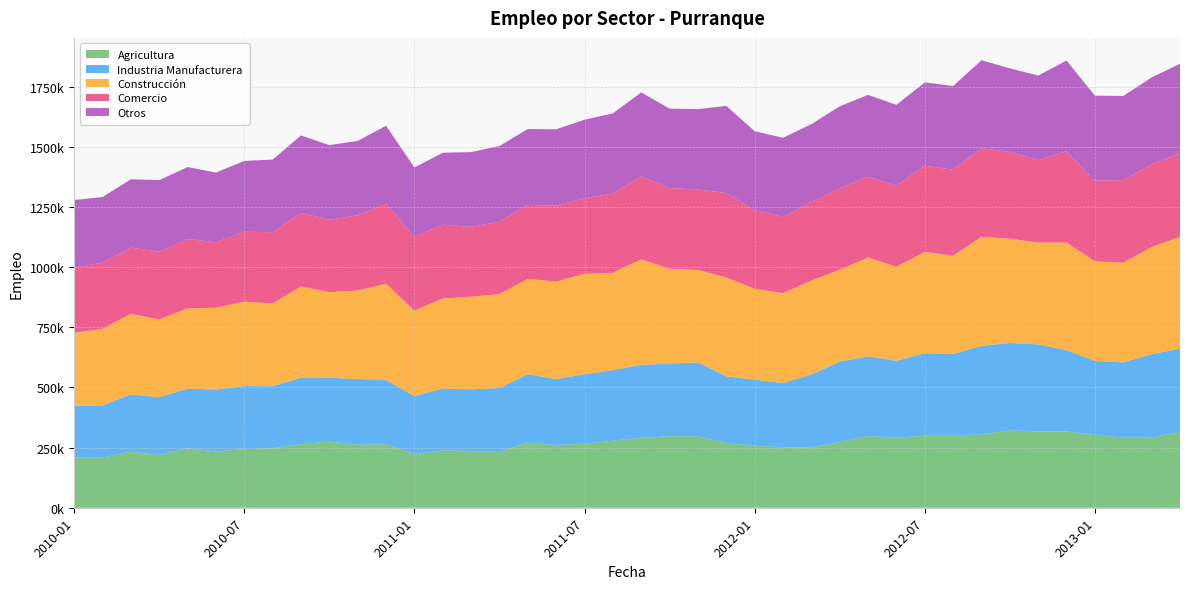

Reading left to right, extract all data points from this chart.

Agricultura: 209878	208246	232710	219744	246779	234109	243273	246764	264359	274674	262669	263498	223932	237585	236003	231335	270778	260559	265886	278405	290522	297114	297100	269358	257747	250832	250579	272314	298026	290356	299730	299741	305453	321226	317097	317129	303109	291959	291272	315733
Industria Manufacturera: 214063	216655	237895	239737	248021	257008	262304	258027	276169	265581	272180	267020	239881	257580	255834	265962	284006	274052	288579	293097	303461	301591	306599	276556	274580	267253	302527	334636	330940	320005	342519	338823	367318	363075	361623	337500	306884	311783	346762	344756
Construcción: 302676	318049	335301	322373	333448	339726	350307	344125	378435	355547	367541	400160	355078	374293	385104	390271	395833	404856	417509	404320	438039	393681	384160	410636	377511	373414	390620	381475	410590	390623	420486	408237	452760	433455	423151	447101	413452	414200	444746	464739
Comercio: 271333	274801	274854	282009	288546	271755	291201	295172	306111	300738	312684	332124	307303	306631	289856	300222	307434	315918	313387	329552	344484	335380	334465	351017	326833	316356	326012	339341	335497	337518	358266	357315	367947	360397	341956	379745	335523	343167	343912	347922
Otros: 280331	273088	283902	297188	298629	289888	293822	302227	321831	309981	308981	324035	287668	298684	310831	315042	315397	316745	326849	333143	349170	330148	333839	361884	327714	328955	323988	340053	340053	335593	346101	347988	365524	347265	351856	376280	353005	349508	361090	371381